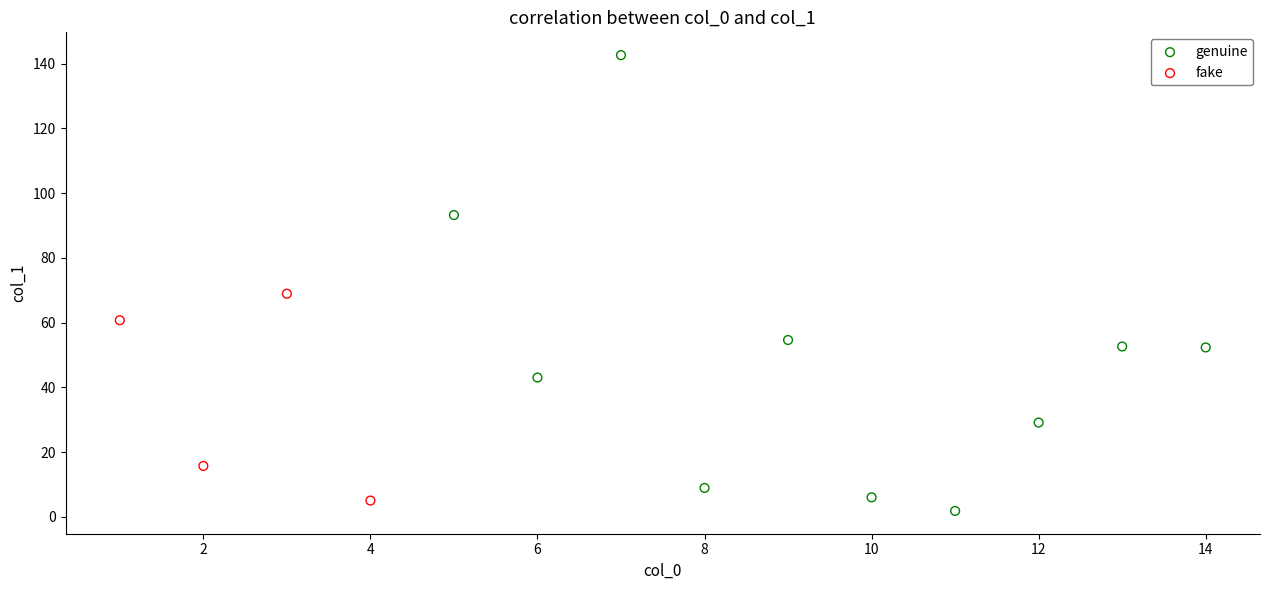

Which series contains the highest Y value?

genuine